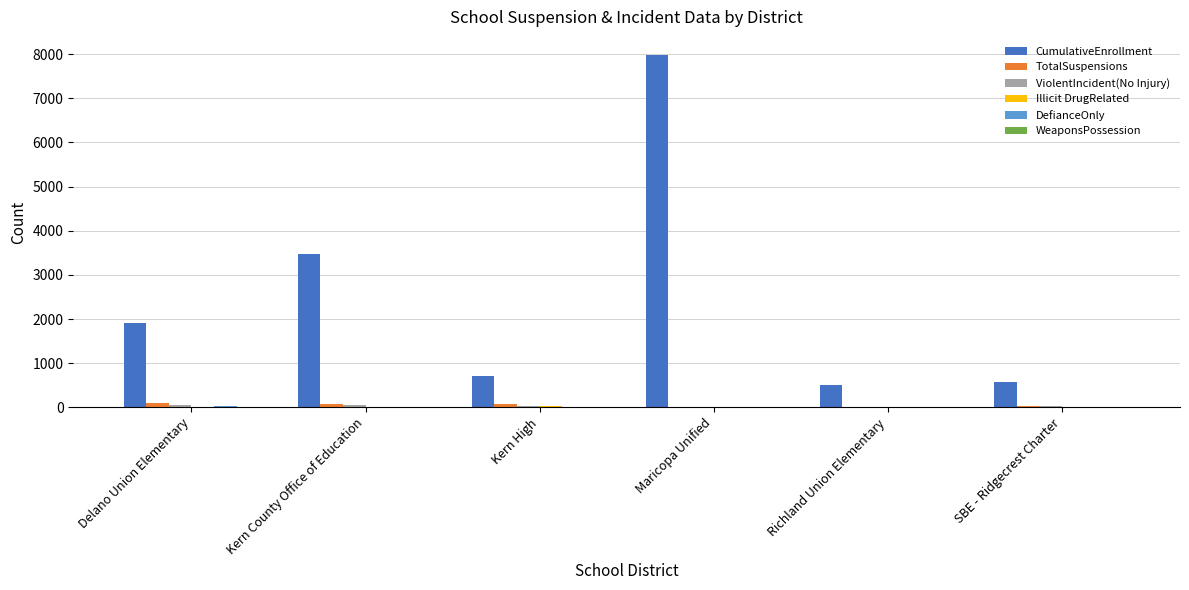

True or false: CumulativeEnrollment has a value of 7993 at Maricopa Unified.

True